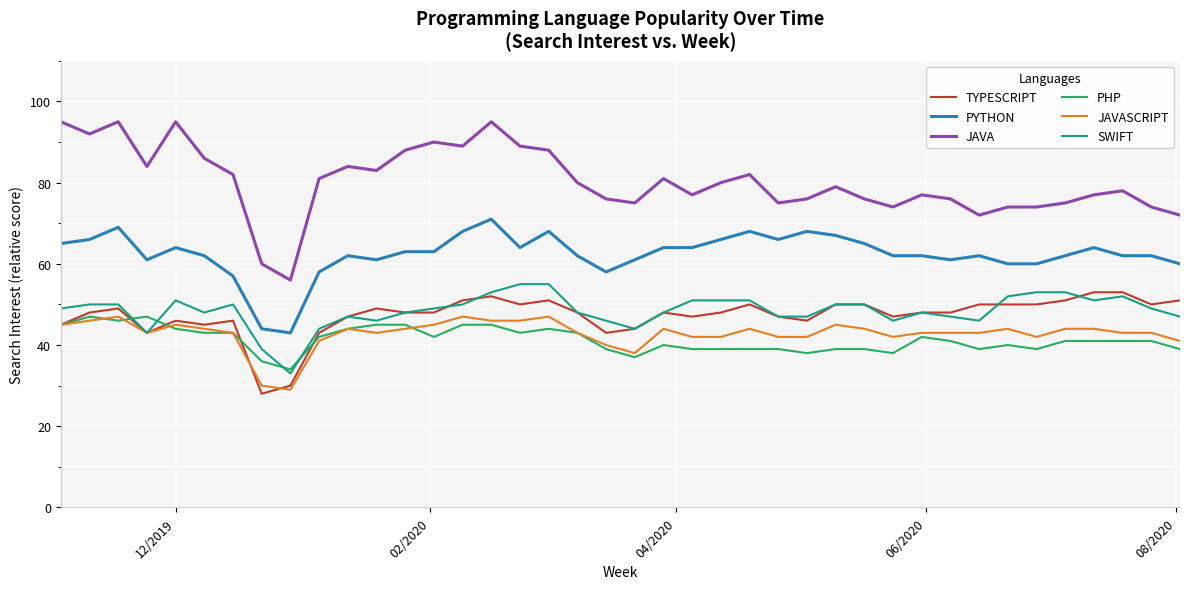

Which series ends up on top after the final intersection of JAVASCRIPT and TYPESCRIPT?

TYPESCRIPT